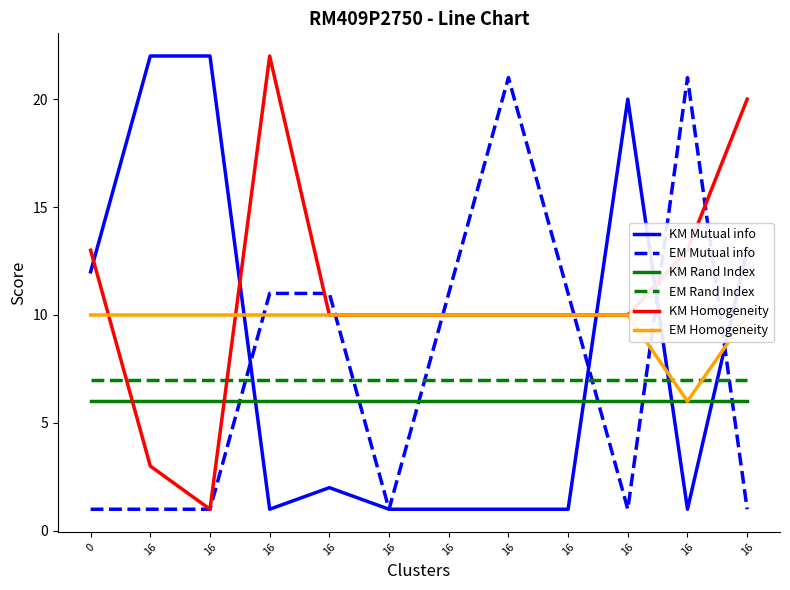

How many categories are shown in the chart?

12